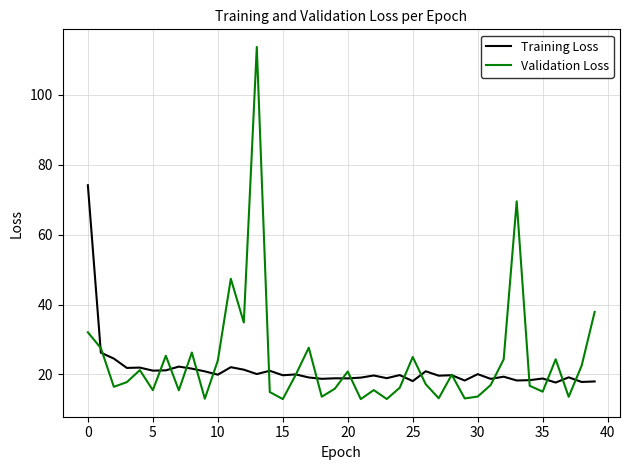

What is the highest value of the Training Loss series?

74.1